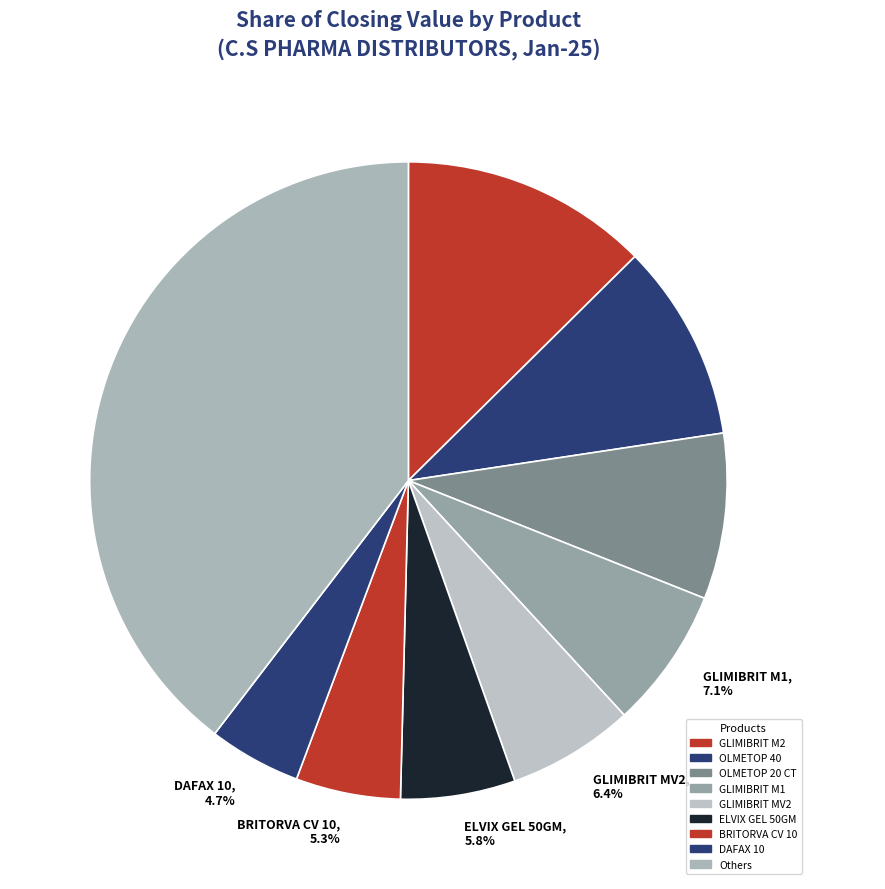

Rank the categories by value from highest to lowest.

Others, 39.6%, GLIMIBRIT M2, 12.6%, OLMETOP 40, 10.0%, OLMETOP 20 CT, 8.4%, GLIMIBRIT M1, 7.1%, GLIMIBRIT MV2, 6.4%, ELVIX GEL 50GM, 5.8%, BRITORVA CV 10, 5.3%, DAFAX 10, 4.7%